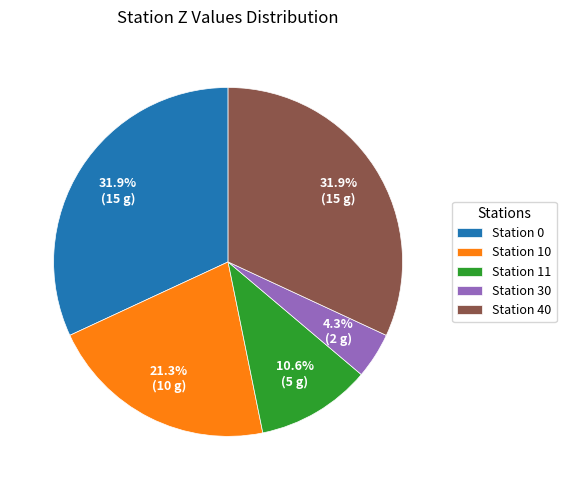

How many segments does this pie chart have?

5